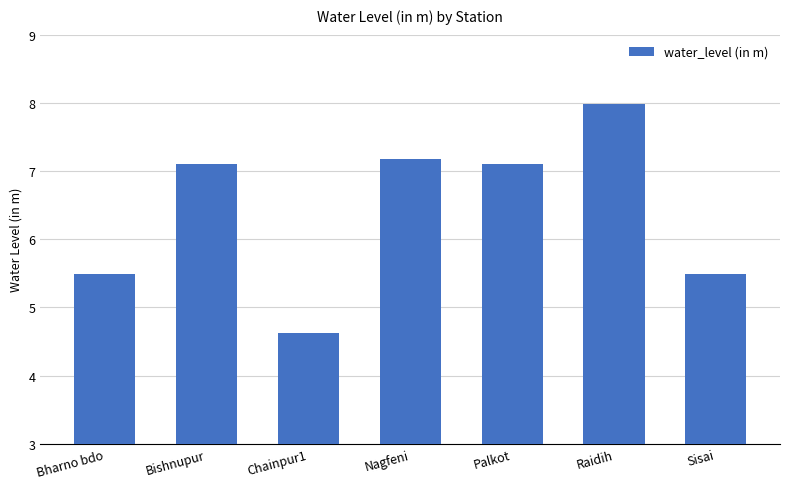

How many bars are there in total?

7